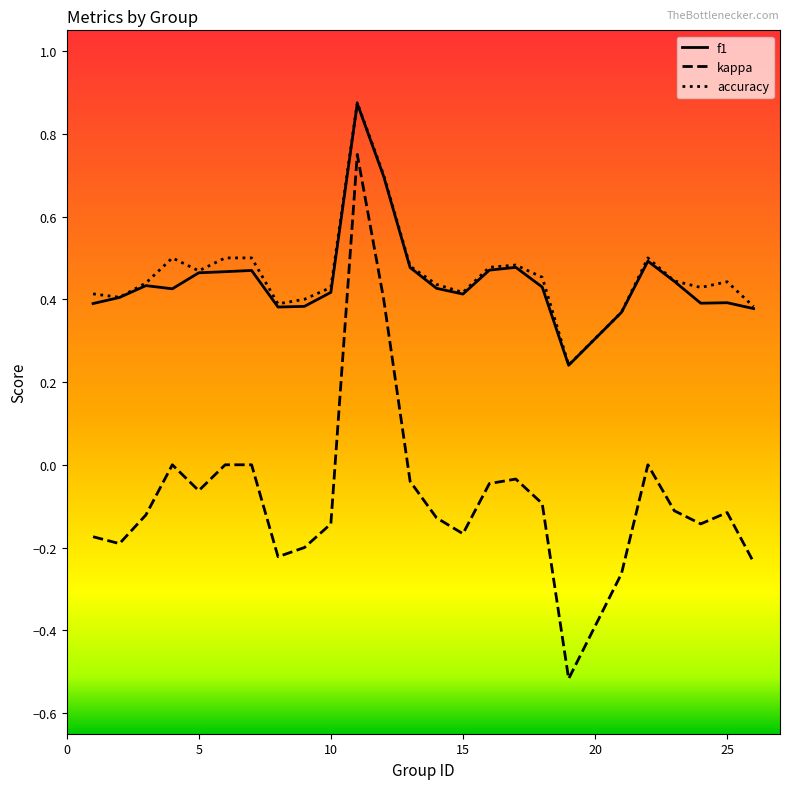

True or false: f1 and kappa cross at least once.

False